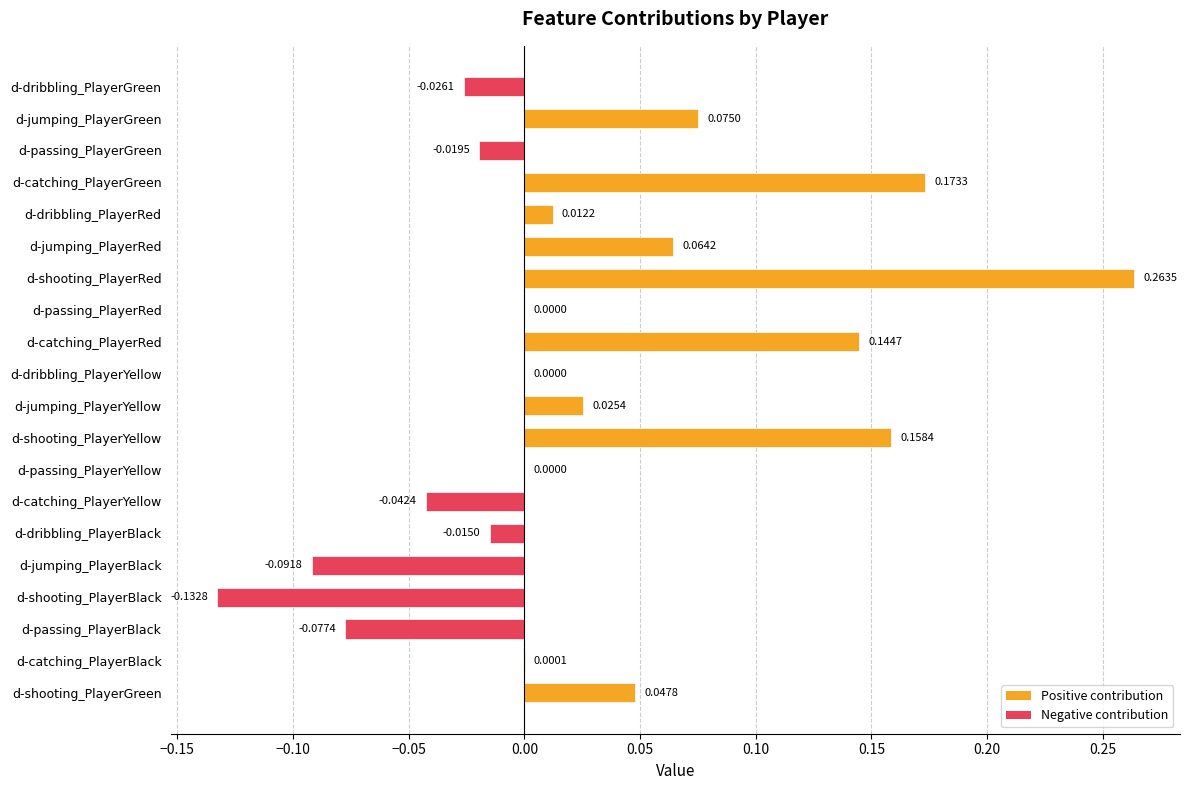

Between d-passing_PlayerBlack and d-dribbling_PlayerGreen, which is larger?

d-dribbling_PlayerGreen